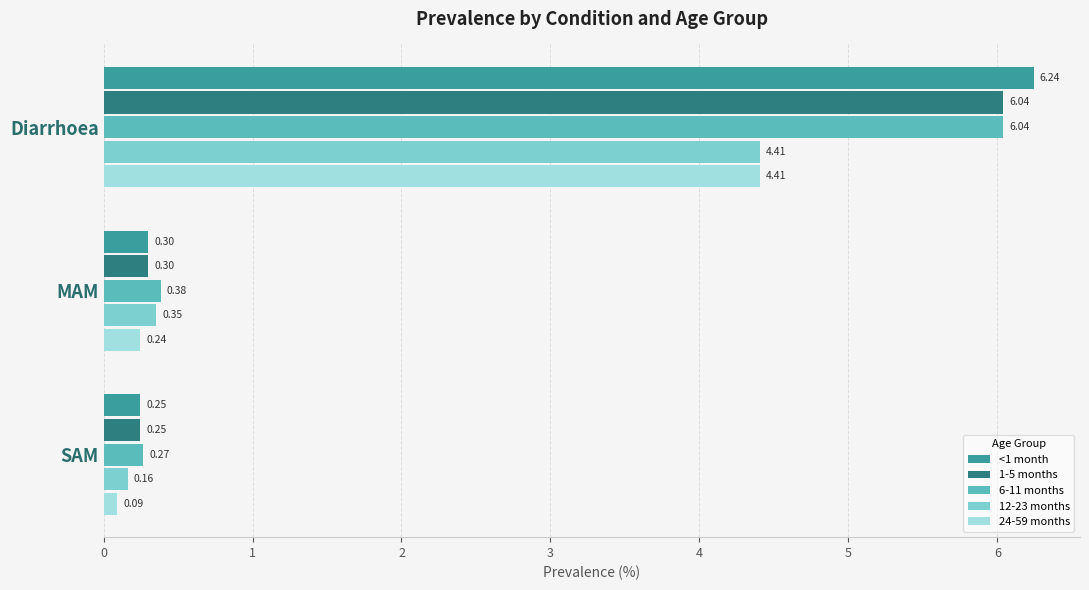

How many series are shown in this chart?

5